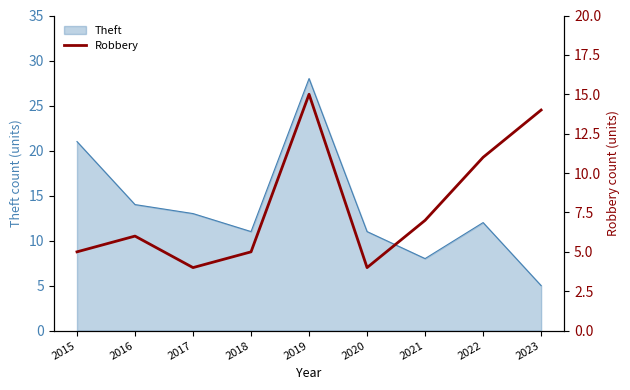

What is the lowest value of the Theft series?

5